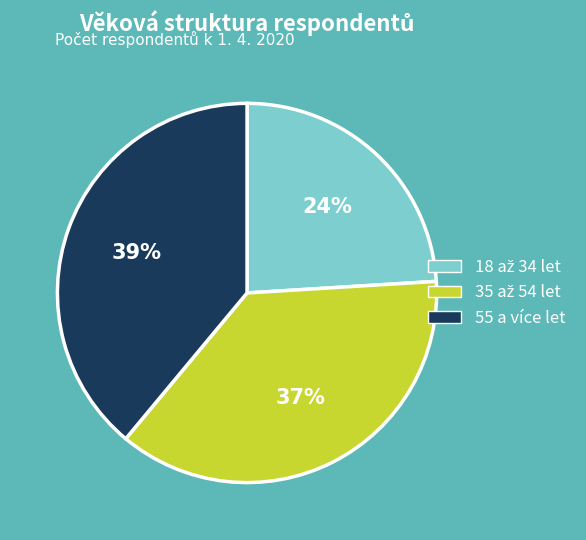

To the nearest percent, what percentage of the pie is 55 a více let?

39%